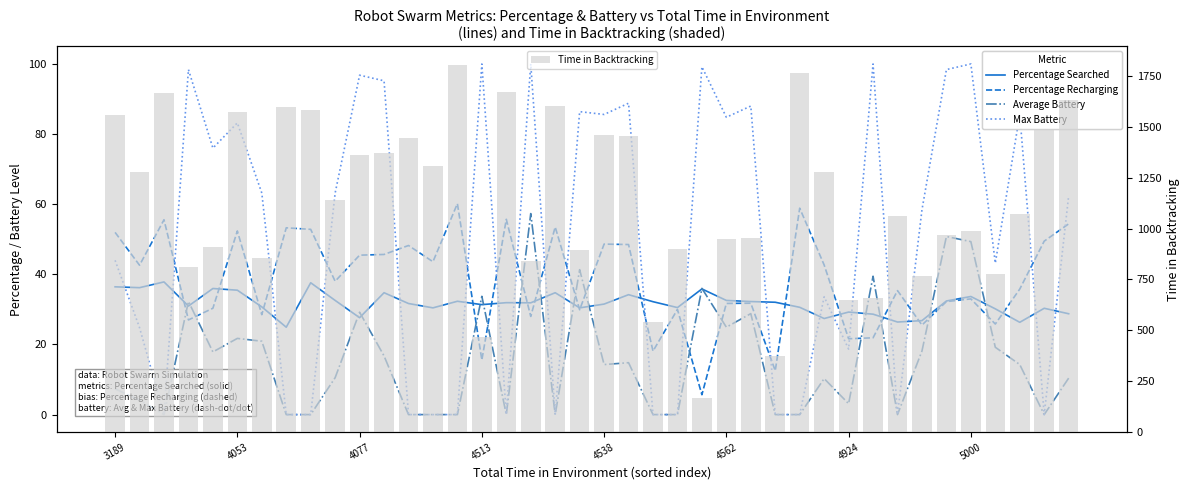

Is the value of Time in Backtracking at 12 greater than the value of Max Battery at 27?

Yes